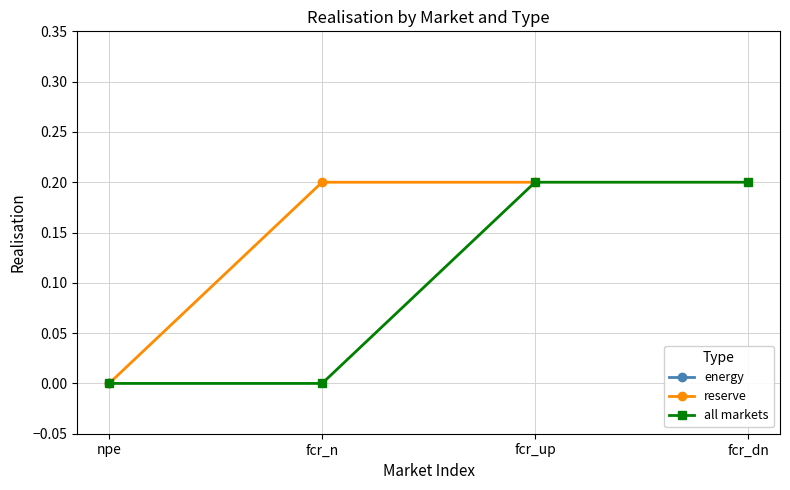

The chart shows a value of 0.3 at fcr_up. True or false?

False